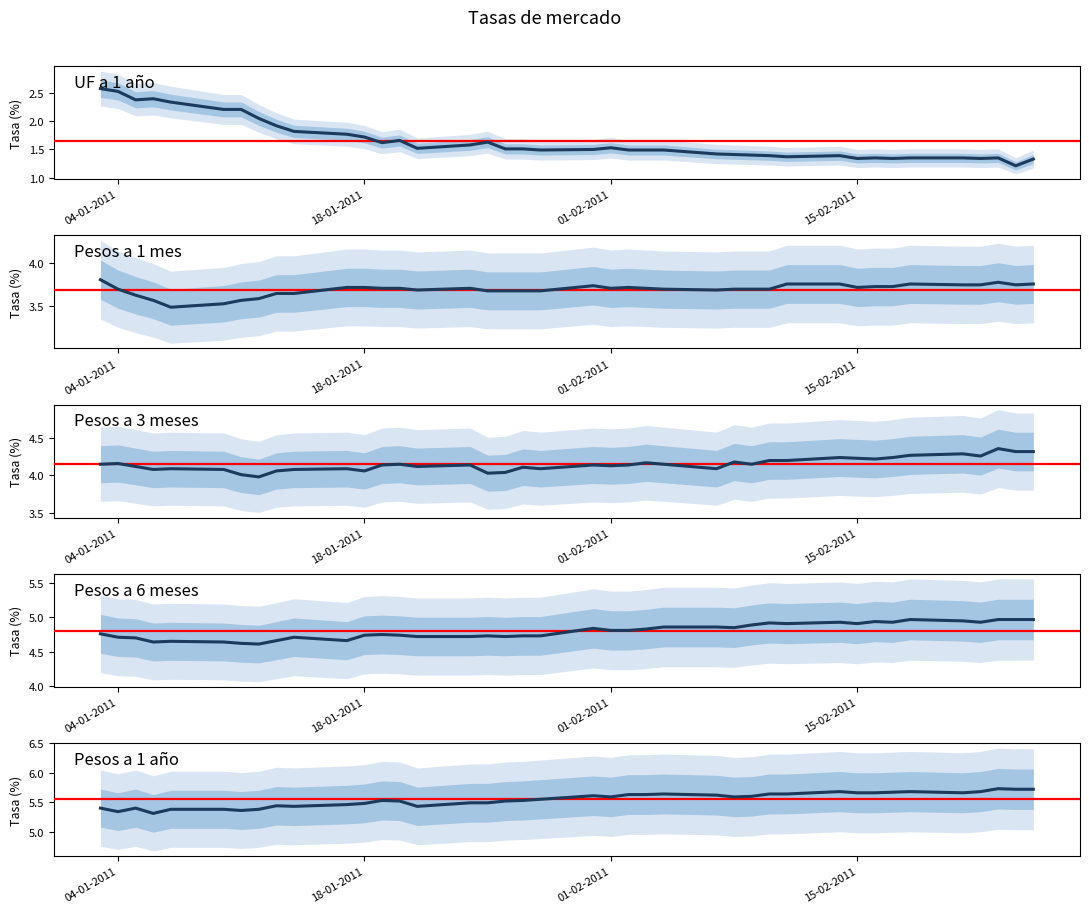

Reading left to right, list all the values displayed in this chart.

Pesos a 1 mes: 03-01-2011=3.8	04-01-2011=3.7	05-01-2011=3.6	06-01-2011=3.6	07-01-2011=3.5	10-01-2011=3.5	11-01-2011=3.6	12-01-2011=3.6	13-01-2011=3.6	14-01-2011=3.6	17-01-2011=3.7	18-01-2011=3.7	19-01-2011=3.7	20-01-2011=3.7	21-01-2011=3.7	24-01-2011=3.7	25-01-2011=3.7	26-01-2011=3.7	27-01-2011=3.7	28-01-2011=3.7	31-01-2011=3.7	01-02-2011=3.7	02-02-2011=3.7	03-02-2011=3.7	04-02-2011=3.7	07-02-2011=3.7	08-02-2011=3.7	09-02-2011=3.7	10-02-2011=3.7	11-02-2011=3.8	14-02-2011=3.8	15-02-2011=3.7	16-02-2011=3.7	17-02-2011=3.7	18-02-2011=3.8	21-02-2011=3.8	22-02-2011=3.8	23-02-2011=3.8	24-02-2011=3.8	25-02-2011=3.8
Pesos a 3 meses: 03-01-2011=4.2	04-01-2011=4.2	05-01-2011=4.1	06-01-2011=4.1	07-01-2011=4.1	10-01-2011=4.1	11-01-2011=4.0	12-01-2011=4.0	13-01-2011=4.1	14-01-2011=4.1	17-01-2011=4.1	18-01-2011=4.1	19-01-2011=4.1	20-01-2011=4.2	21-01-2011=4.1	24-01-2011=4.1	25-01-2011=4.0	26-01-2011=4.0	27-01-2011=4.1	28-01-2011=4.1	31-01-2011=4.1	01-02-2011=4.1	02-02-2011=4.1	03-02-2011=4.2	04-02-2011=4.2	07-02-2011=4.1	08-02-2011=4.2	09-02-2011=4.2	10-02-2011=4.2	11-02-2011=4.2	14-02-2011=4.2	15-02-2011=4.2	16-02-2011=4.2	17-02-2011=4.2	18-02-2011=4.3	21-02-2011=4.3	22-02-2011=4.3	23-02-2011=4.4	24-02-2011=4.3	25-02-2011=4.3
Pesos a 6 meses: 03-01-2011=4.8	04-01-2011=4.7	05-01-2011=4.7	06-01-2011=4.6	07-01-2011=4.7	10-01-2011=4.6	11-01-2011=4.6	12-01-2011=4.6	13-01-2011=4.7	14-01-2011=4.7	17-01-2011=4.7	18-01-2011=4.7	19-01-2011=4.8	20-01-2011=4.7	21-01-2011=4.7	24-01-2011=4.7	25-01-2011=4.7	26-01-2011=4.7	27-01-2011=4.7	28-01-2011=4.7	31-01-2011=4.8	01-02-2011=4.8	02-02-2011=4.8	03-02-2011=4.8	04-02-2011=4.9	07-02-2011=4.9	08-02-2011=4.8	09-02-2011=4.9	10-02-2011=4.9	11-02-2011=4.9	14-02-2011=4.9	15-02-2011=4.9	16-02-2011=4.9	17-02-2011=4.9	18-02-2011=5.0	21-02-2011=5.0	22-02-2011=4.9	23-02-2011=5.0	24-02-2011=5.0	25-02-2011=5.0
Pesos a 1 año: 03-01-2011=5.4	04-01-2011=5.3	05-01-2011=5.4	06-01-2011=5.3	07-01-2011=5.4	10-01-2011=5.4	11-01-2011=5.4	12-01-2011=5.4	13-01-2011=5.4	14-01-2011=5.4	17-01-2011=5.5	18-01-2011=5.5	19-01-2011=5.5	20-01-2011=5.5	21-01-2011=5.4	24-01-2011=5.5	25-01-2011=5.5	26-01-2011=5.5	27-01-2011=5.5	28-01-2011=5.5	31-01-2011=5.6	01-02-2011=5.6	02-02-2011=5.6	03-02-2011=5.6	04-02-2011=5.6	07-02-2011=5.6	08-02-2011=5.6	09-02-2011=5.6	10-02-2011=5.6	11-02-2011=5.6	14-02-2011=5.7	15-02-2011=5.7	16-02-2011=5.7	17-02-2011=5.7	18-02-2011=5.7	21-02-2011=5.7	22-02-2011=5.7	23-02-2011=5.7	24-02-2011=5.7	25-02-2011=5.7
UF a 1 año: 03-01-2011=2.6	04-01-2011=2.5	05-01-2011=2.4	06-01-2011=2.4	07-01-2011=2.3	10-01-2011=2.2	11-01-2011=2.2	12-01-2011=2.0	13-01-2011=1.9	14-01-2011=1.8	17-01-2011=1.8	18-01-2011=1.7	19-01-2011=1.6	20-01-2011=1.7	21-01-2011=1.5	24-01-2011=1.6	25-01-2011=1.6	26-01-2011=1.5	27-01-2011=1.5	28-01-2011=1.5	31-01-2011=1.5	01-02-2011=1.5	02-02-2011=1.5	03-02-2011=1.5	04-02-2011=1.5	07-02-2011=1.4	08-02-2011=1.4	09-02-2011=1.4	10-02-2011=1.4	11-02-2011=1.4	14-02-2011=1.4	15-02-2011=1.3	16-02-2011=1.4	17-02-2011=1.3	18-02-2011=1.4	21-02-2011=1.4	22-02-2011=1.3	23-02-2011=1.4	24-02-2011=1.2	25-02-2011=1.3